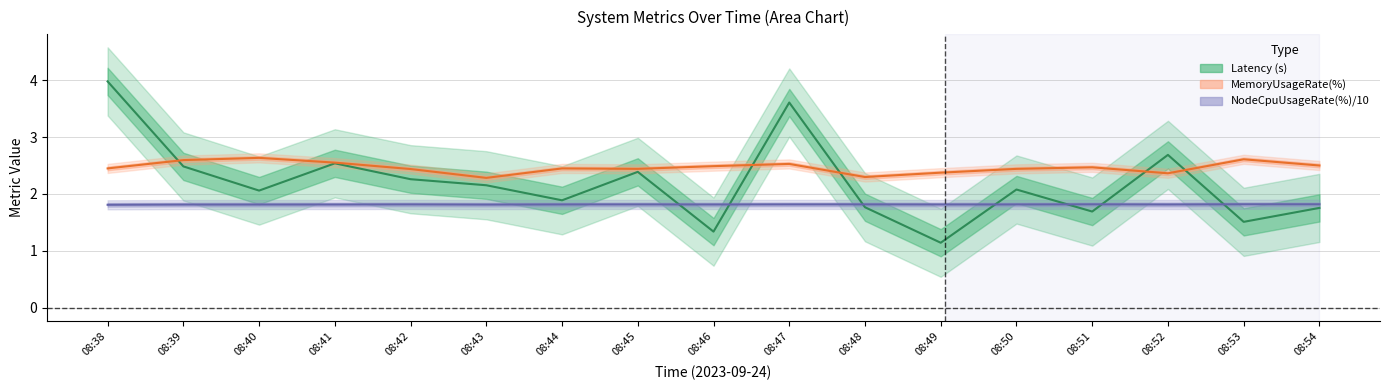

The value of NodeCpuUsageRate(%) at 08:48 is 1.1. True or false?

False